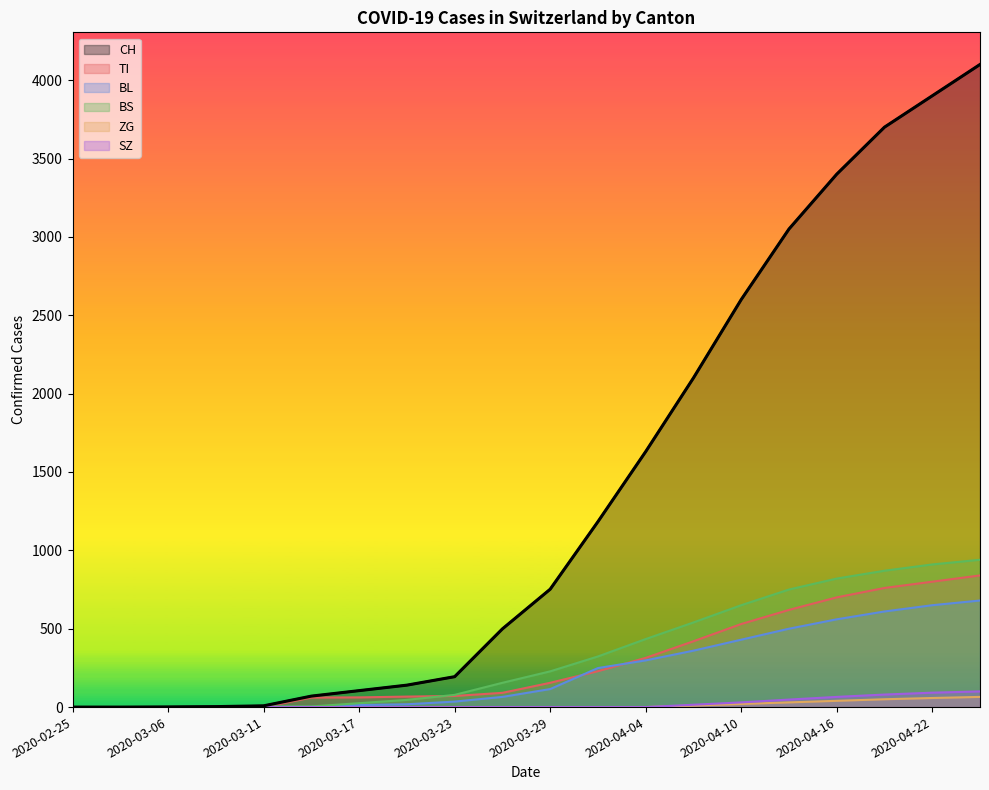

Is the value of ZG at 2020-04-07 greater than the value of BL at 2020-04-10?

No